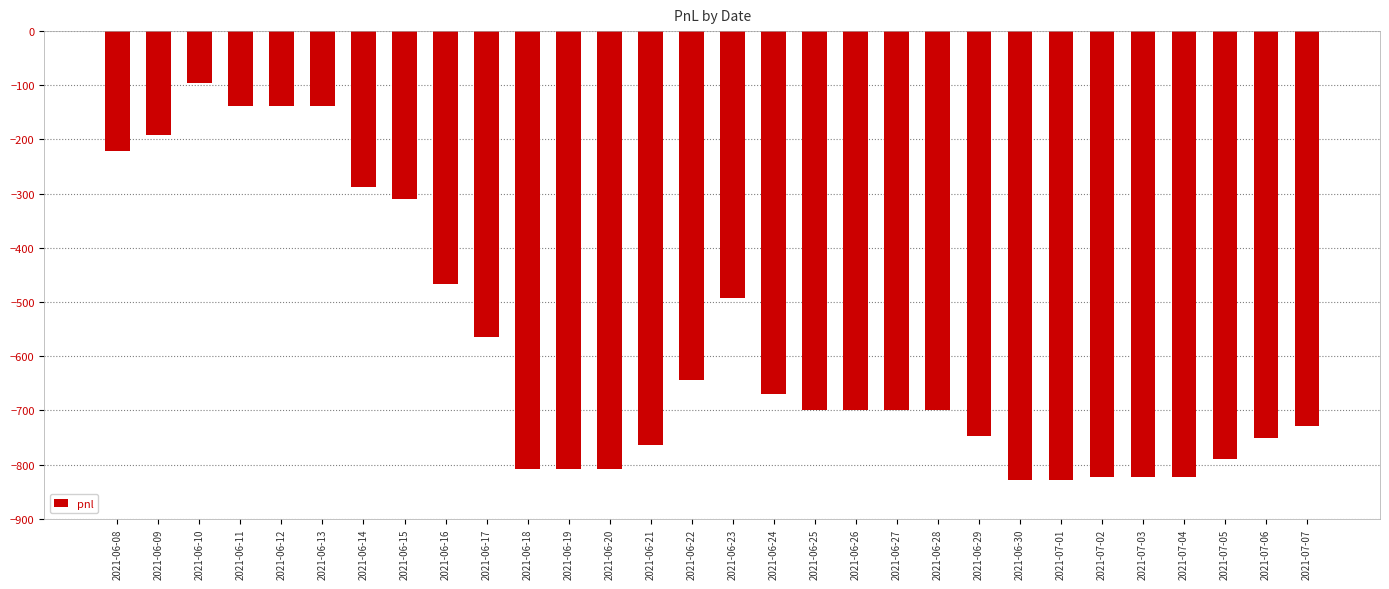

What is the sum of all values?

-17482